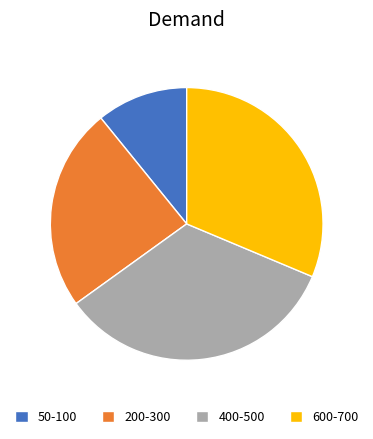

The 600-700 slice represents 40% of the pie. True or false?

False